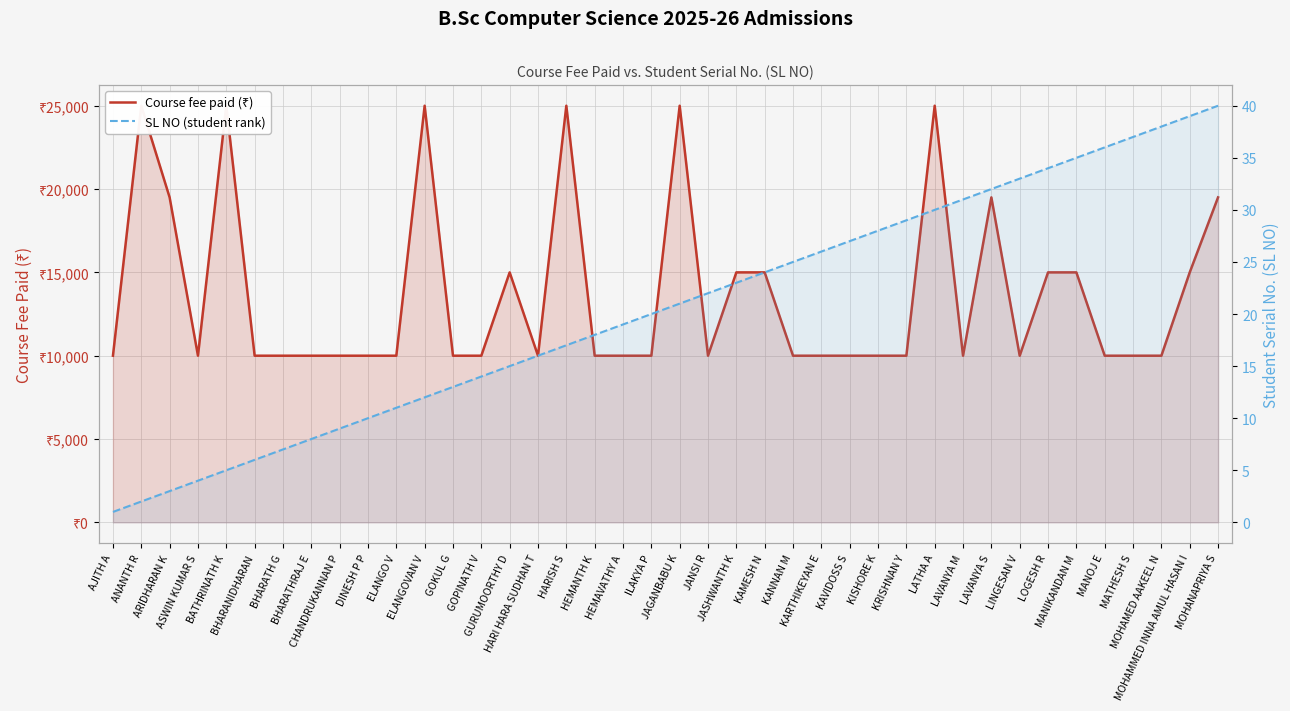

Does the chart display data point markers on the line(s)?

No